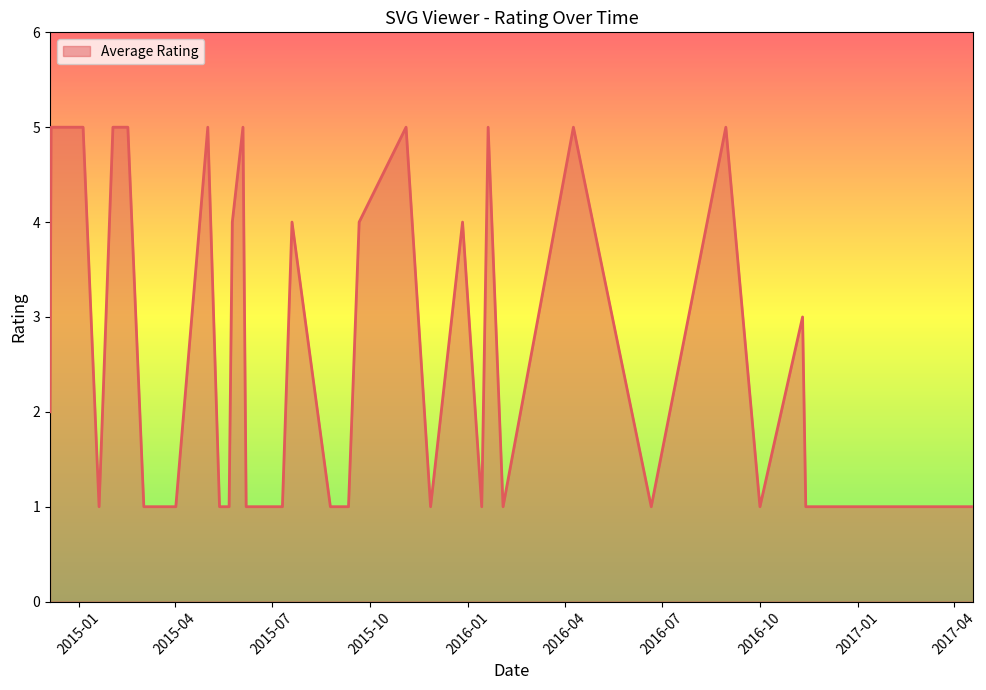

How many interior local valleys (lower than both neighbors) does the data have?

6